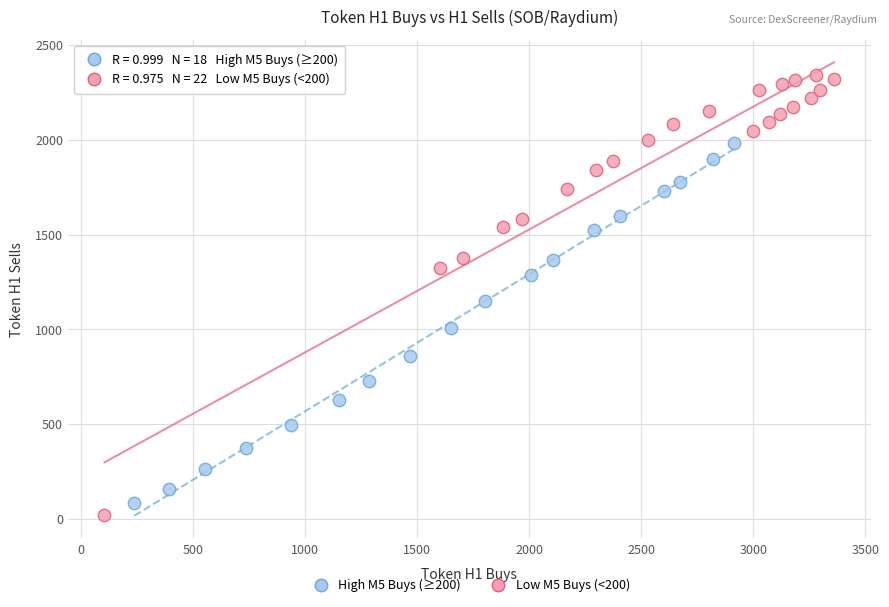

What are all the series names shown in the legend?

High M5 Buys (≥200), Low M5 Buys (<200)